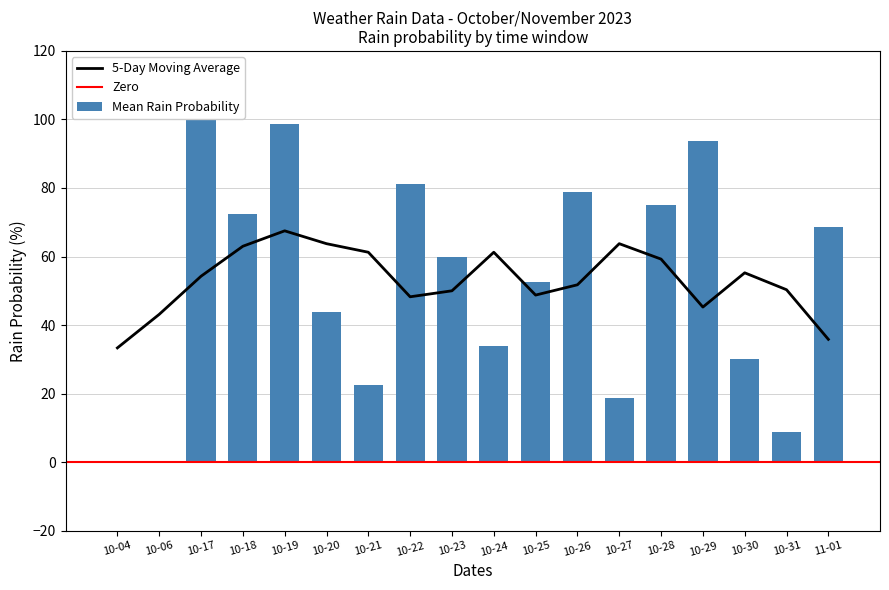

Which category has the highest value in the rain_00-12 series?

2023-10-17